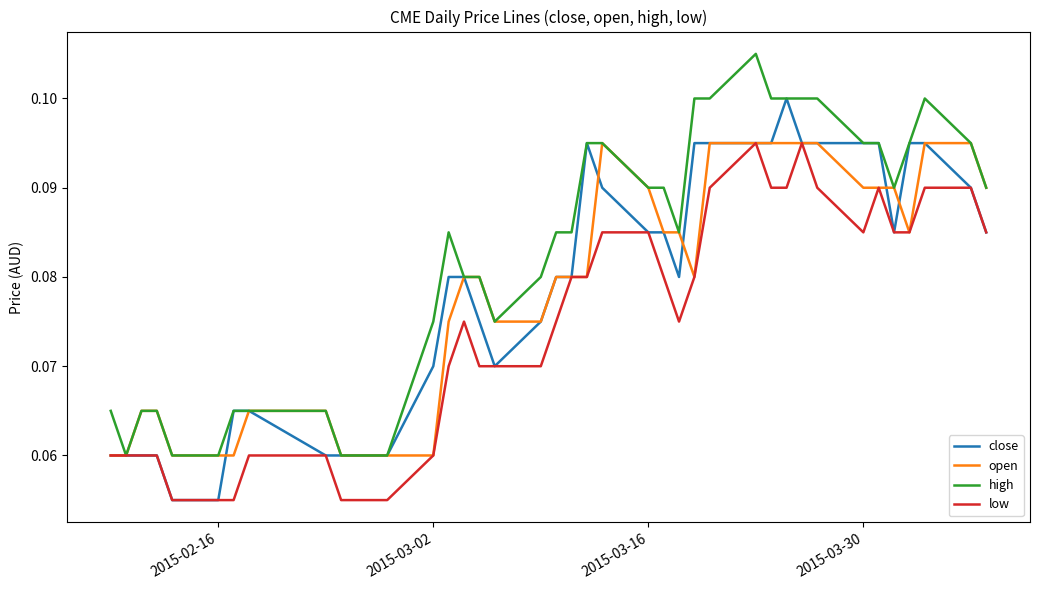

In open, how many points are lower than both neighbors (excluding endpoints)?

2